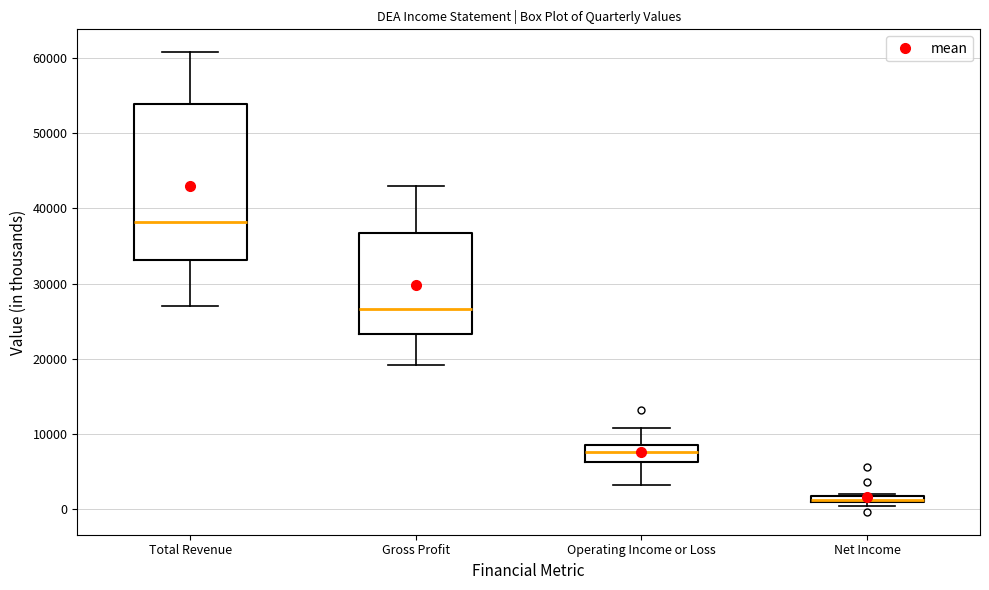

Comparing the boxes themselves (not the whiskers), which one is the tallest?

Total Revenue